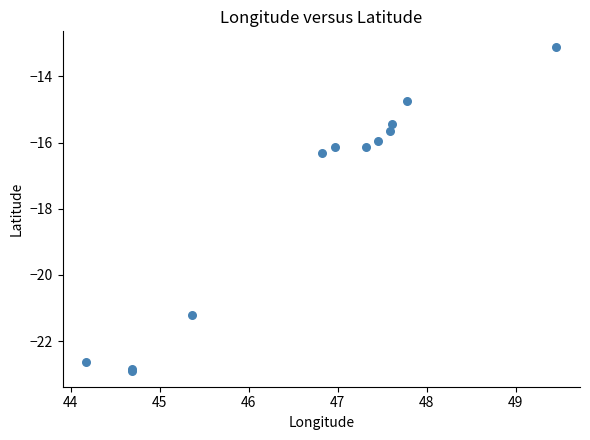

What Y value in the scatter plot is closest to -18?

-16.3